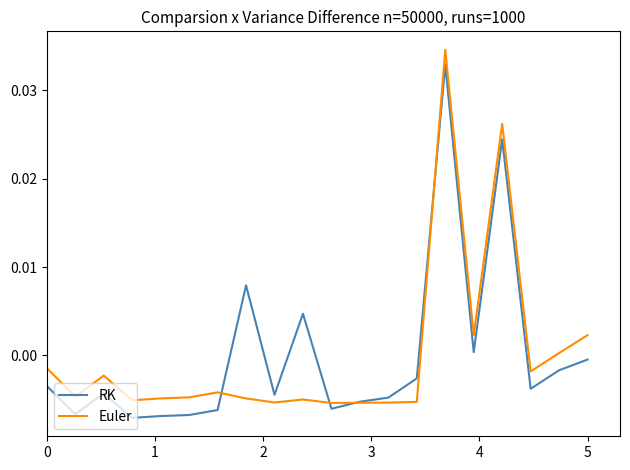

List the series in order of their peak value, lowest first.

RK, Euler